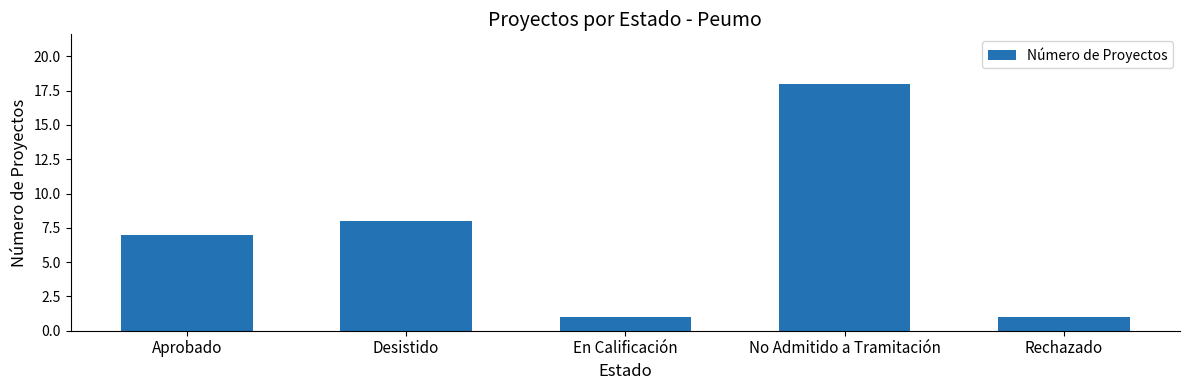

What is the difference between the maximum and minimum values?

17